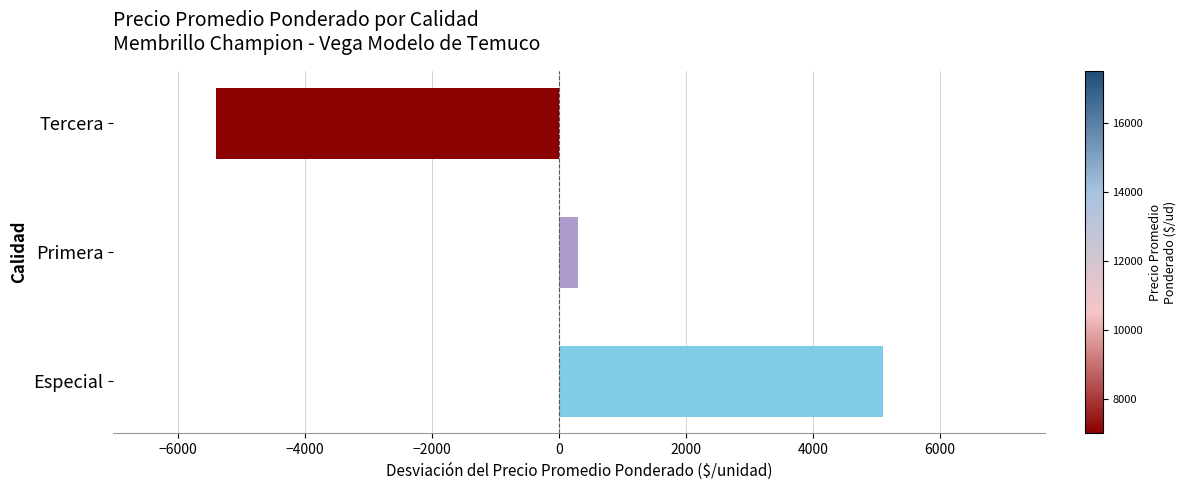

What is the ratio of the value at Especial to the value at Primera?

16.8